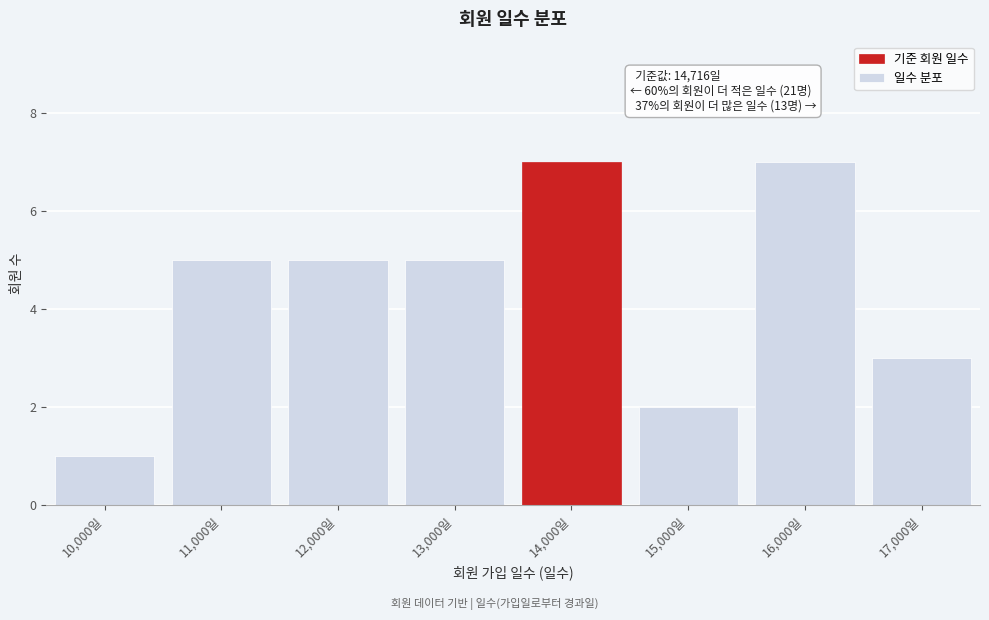

Reading left to right, what are all the values shown in this chart?

10,000일=1	11,000일=5	12,000일=5	13,000일=5	14,000일=7	15,000일=2	16,000일=7	17,000일=3